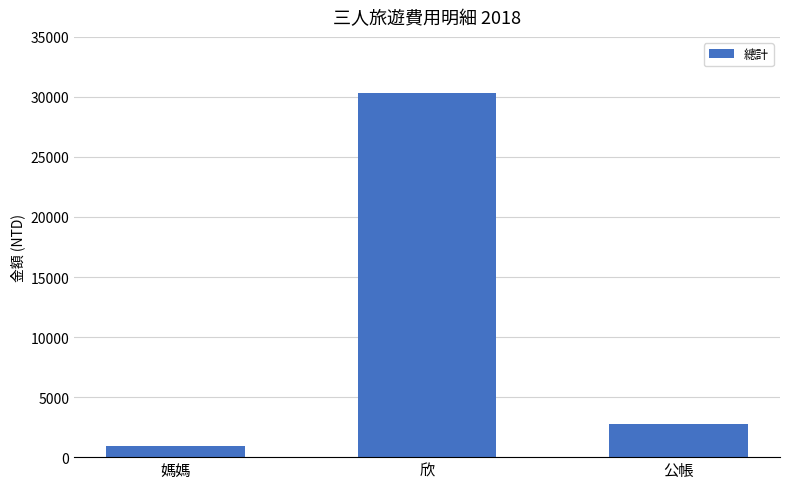

What is the sum of the values at 欣 and 公帳?

33097